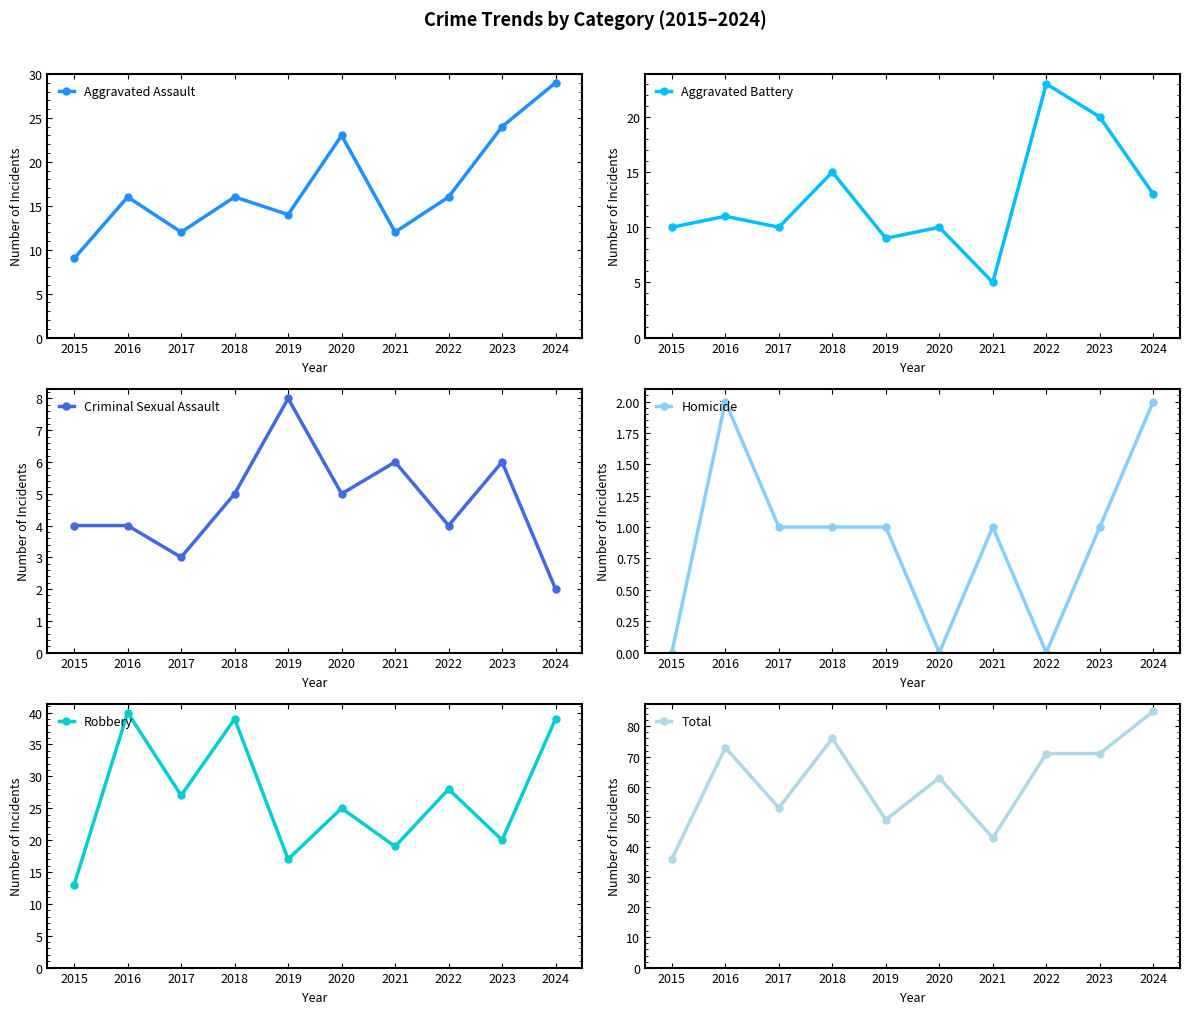

In Aggravated Battery, how many points are higher than both neighbors (excluding endpoints)?

4